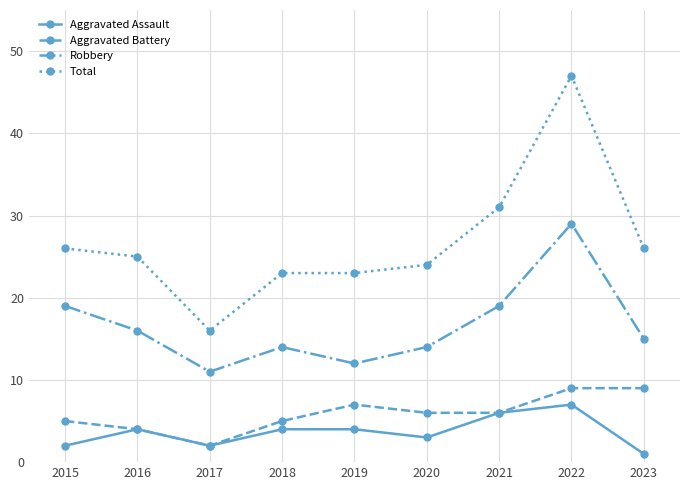

List the series in order of their peak value, lowest first.

Aggravated Assault, Aggravated Battery, Robbery, Total